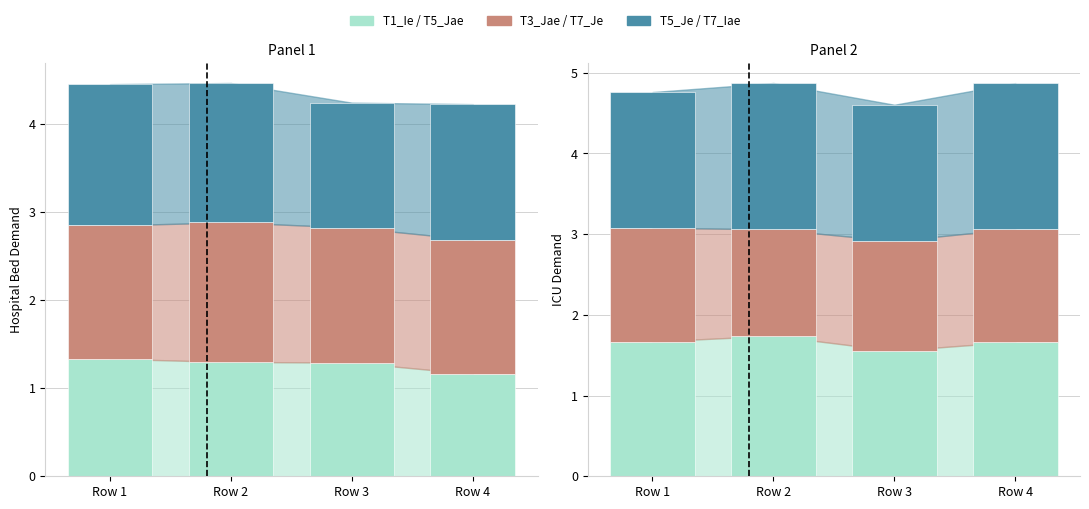

Which series has the largest range (max minus min)?

T5_Je